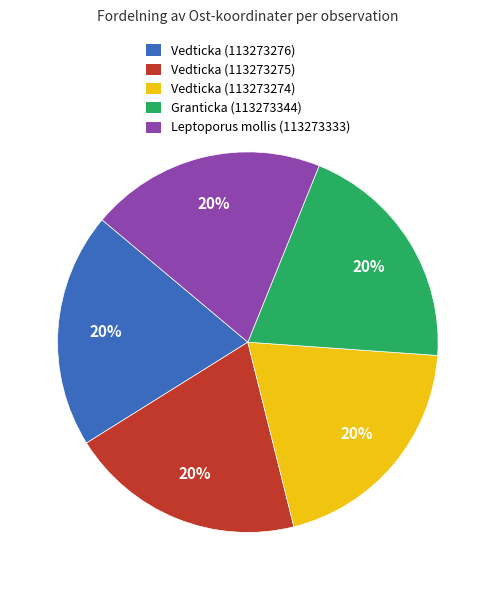

How many segments does this pie chart have?

5